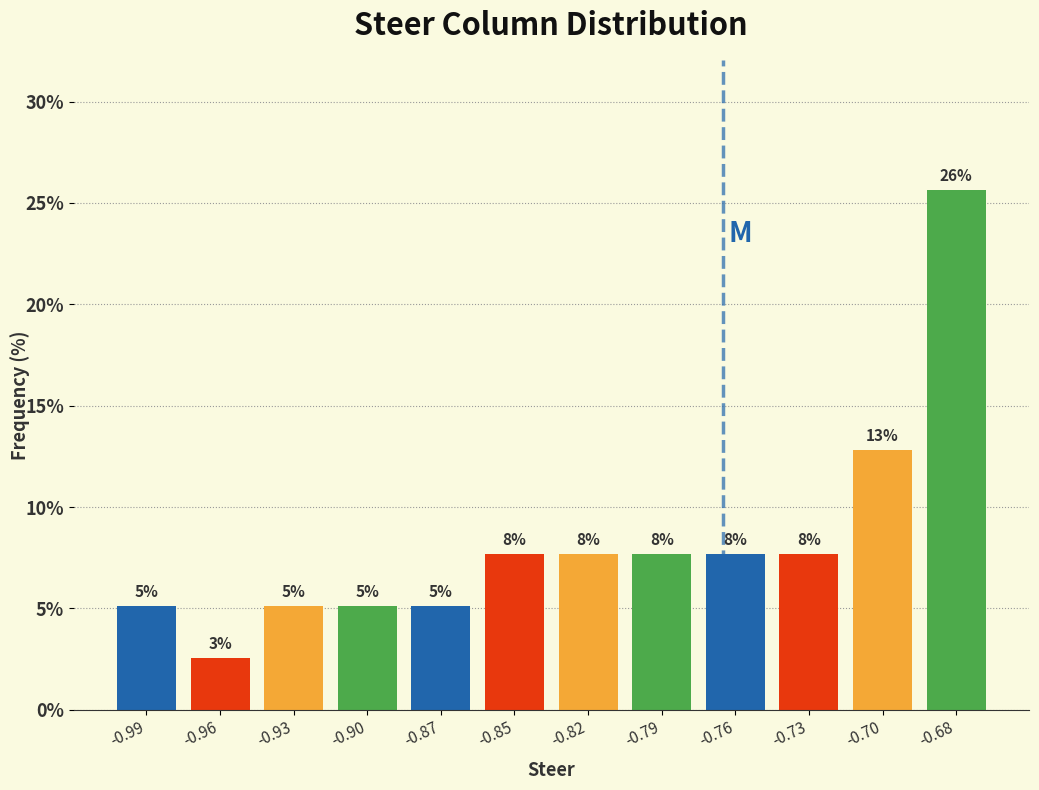

Does the chart contain any negative values?

No